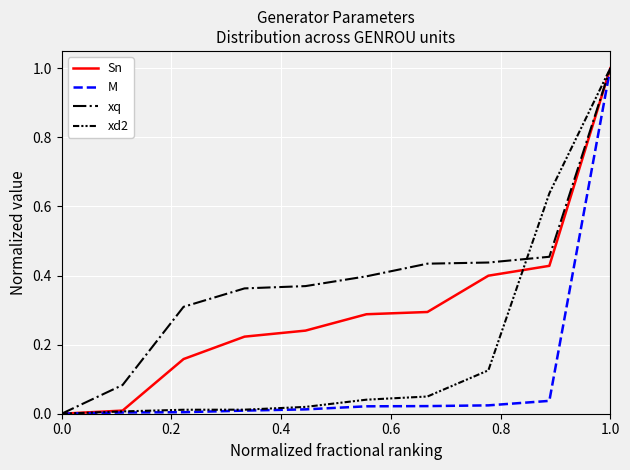

What is the highest value of the xq series?

1.0